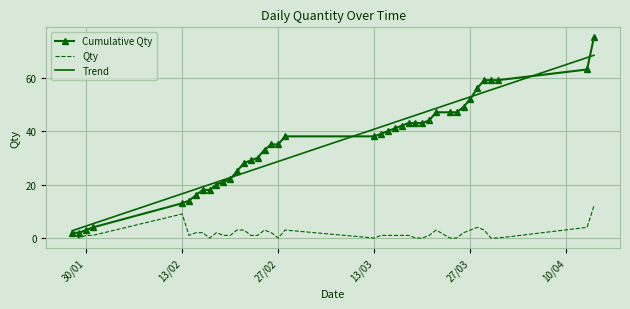

List the series in order of their peak value, highest first.

Cumulative Qty, Trend, Qty